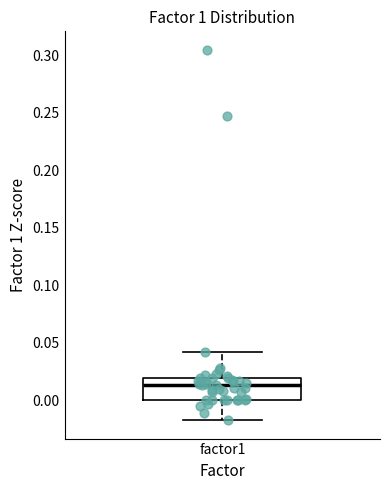

Read this box plot against the y-axis: the position of the median line, the range covered by the box, and the ends of both whiskers. The values are not printed on the chart, so give them approximately, as read against the axis.

median 0.015, box 0.000 to 0.020, whiskers -0.015 to 0.040